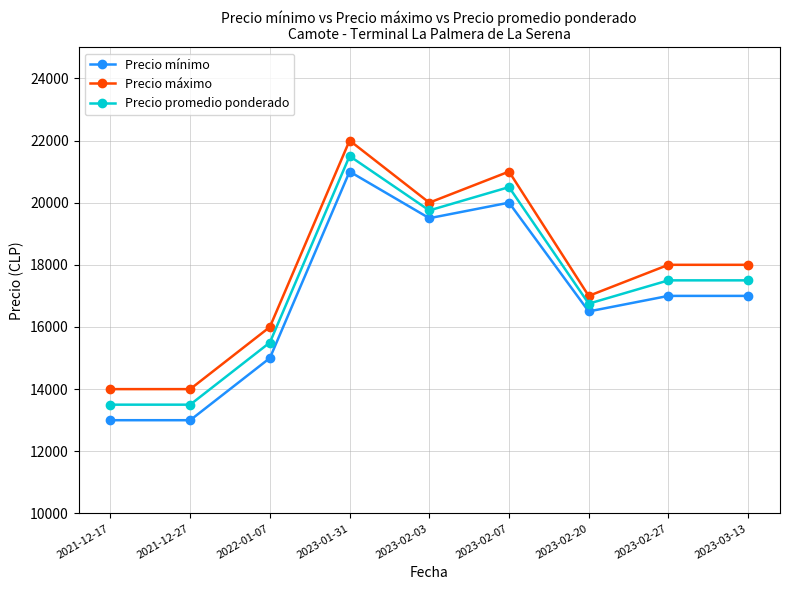

True or false: Precio máximo has a value of 16000 at 2022-01-07.

True